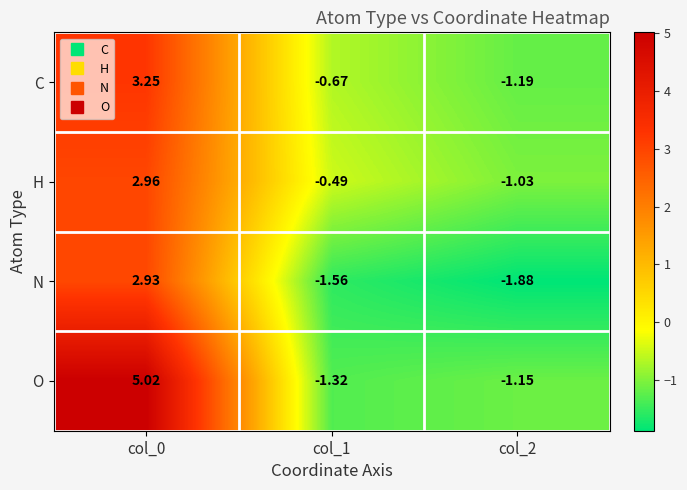

Between col_1 and col_2, which series saw the biggest shift?

H